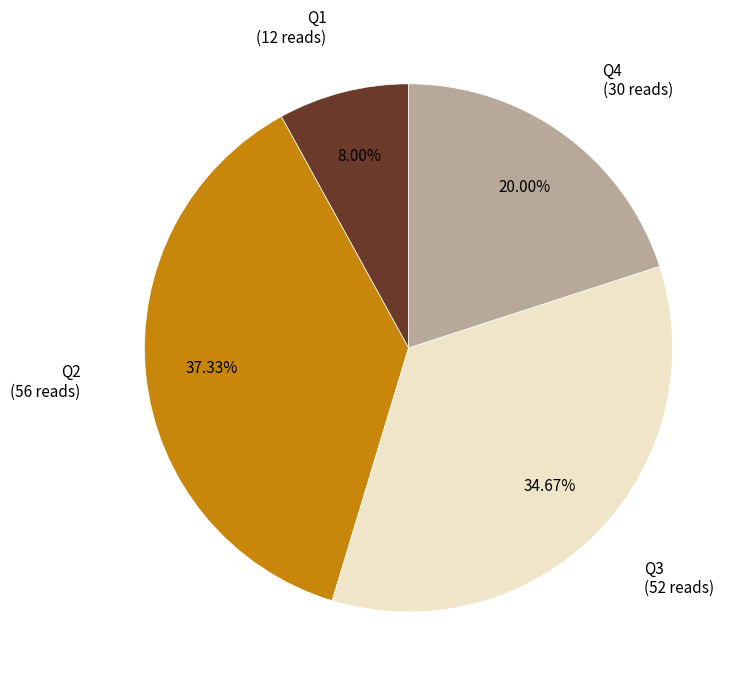

Rank the categories by value from highest to lowest.

Q2, Q3, Q4, Q1